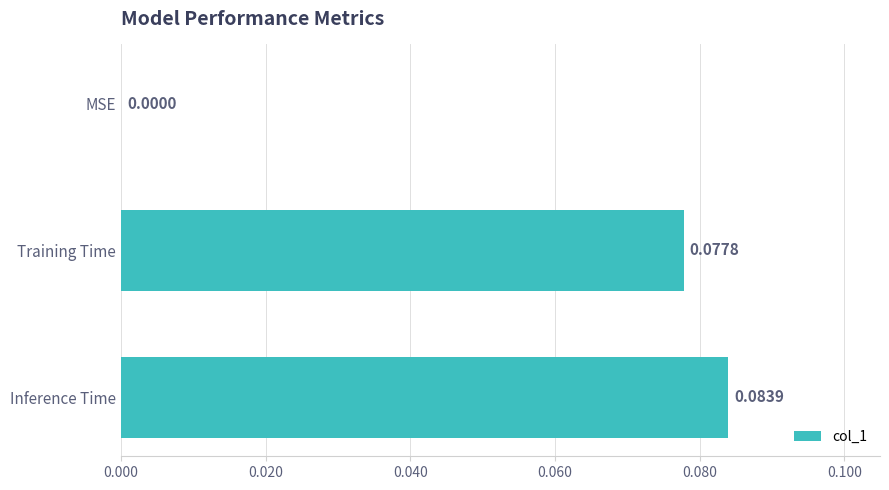

At which category does the chart reach its peak across all series?

Inference Time